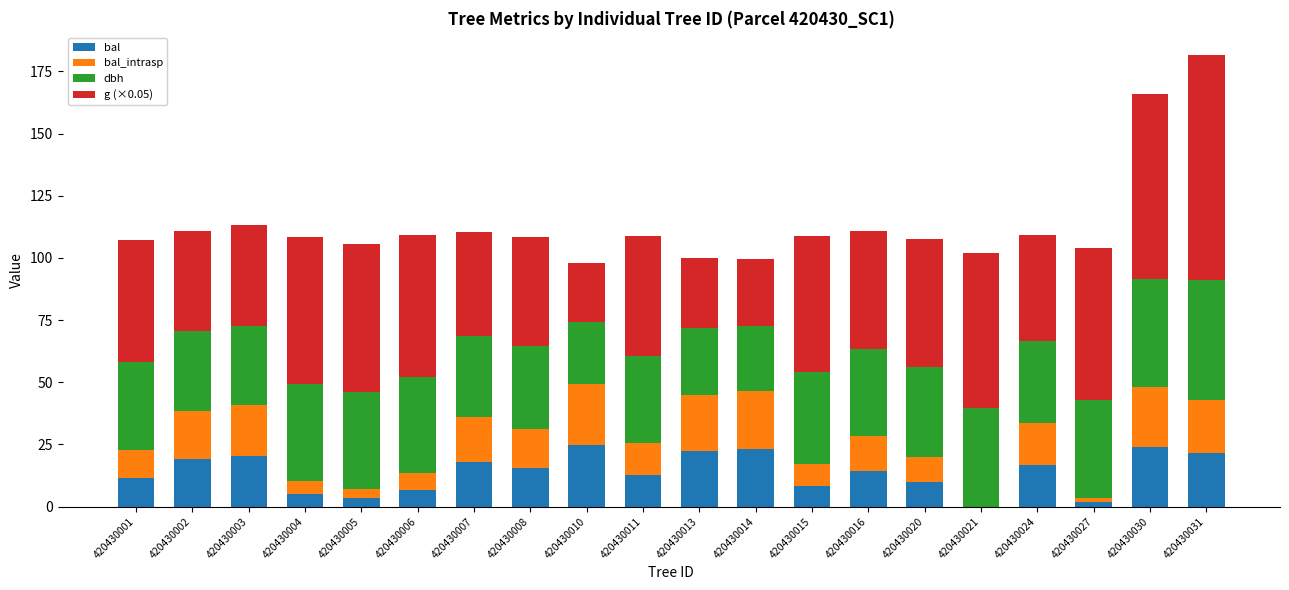

What is the total value across all series at 420430002?

111.0